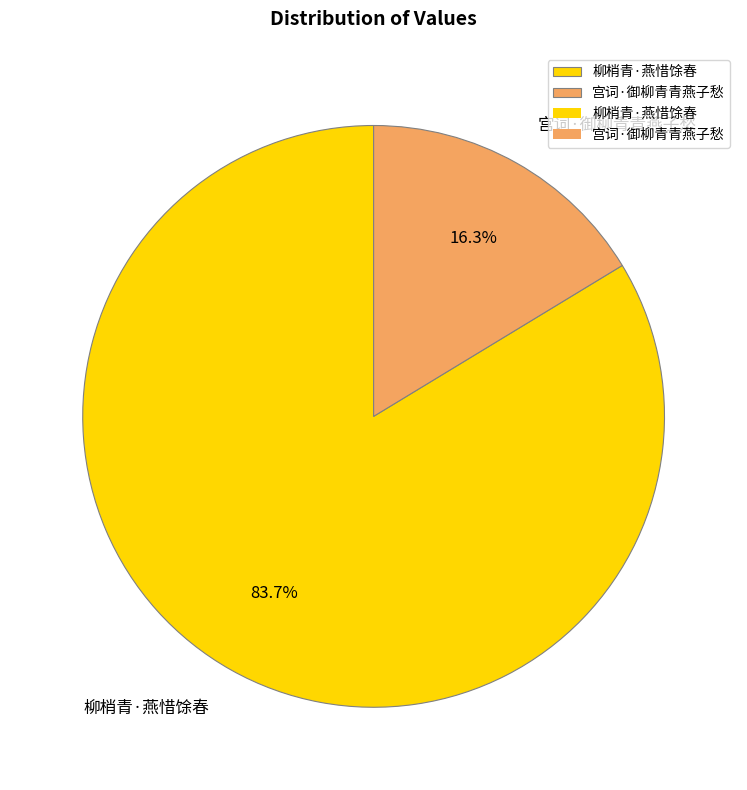

To the nearest percent, what is the difference between the largest and smallest slice percentages?

67%